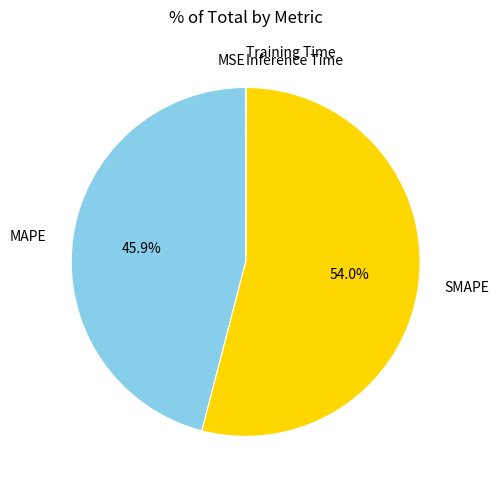

Between SMAPE and MAPE, which is larger?

SMAPE